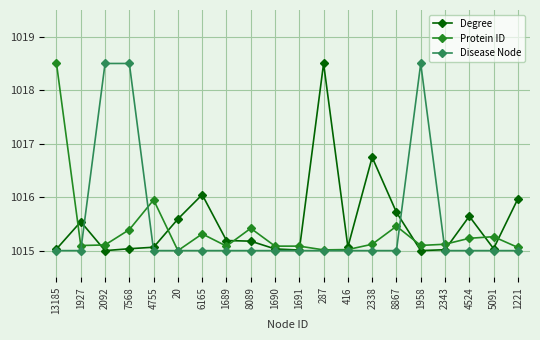

What is the sum of all Disease Node values?

20310.5